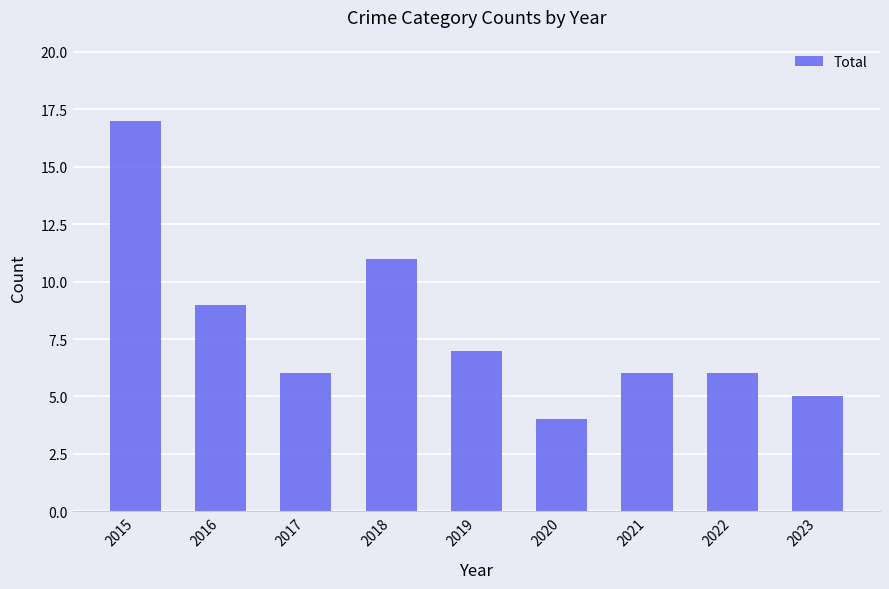

How many series are shown in this chart?

1